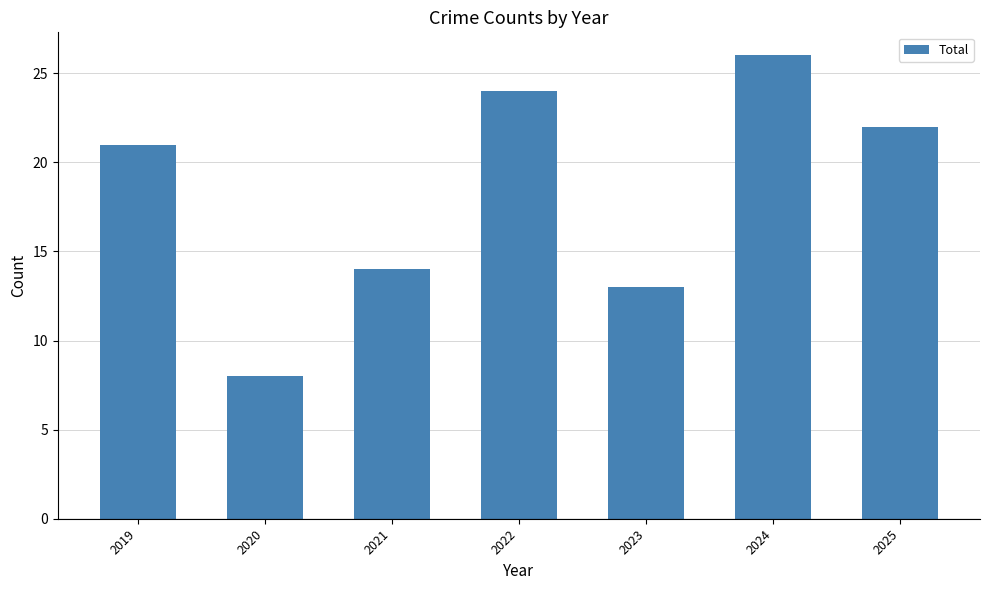

Is it true that the value at 2019 is 12?

False